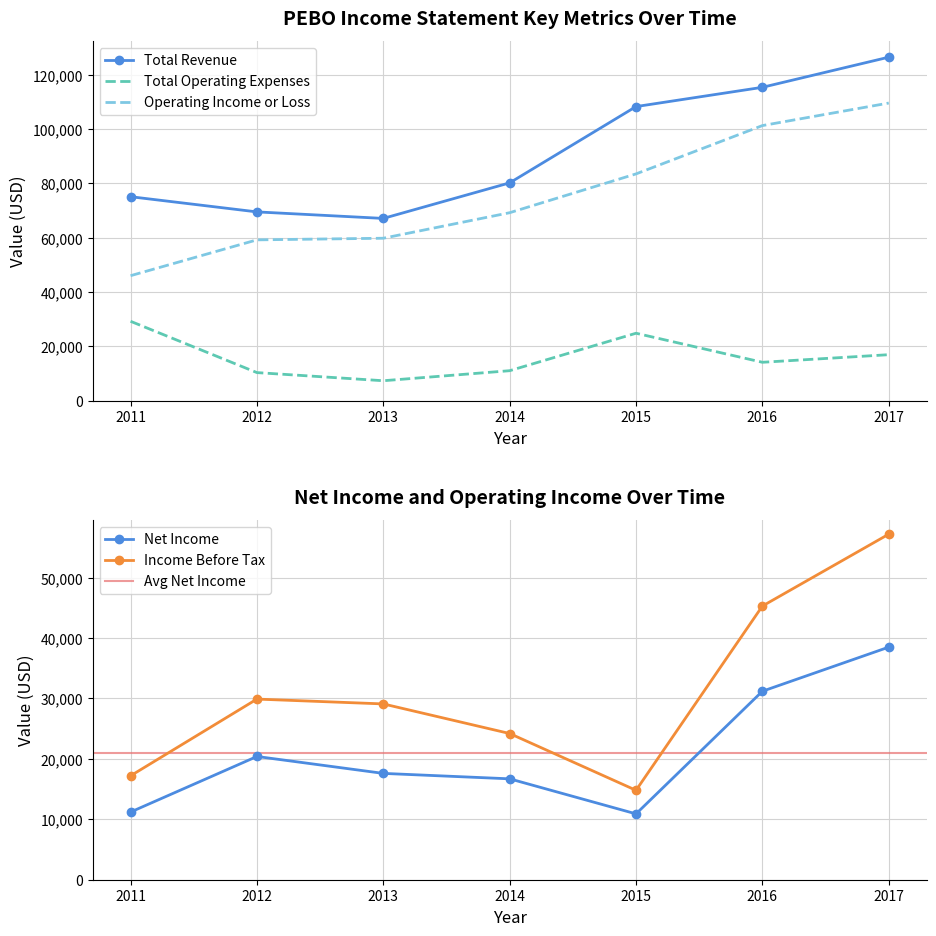

Is it true that Net Income equals 10900 at 2015?

True